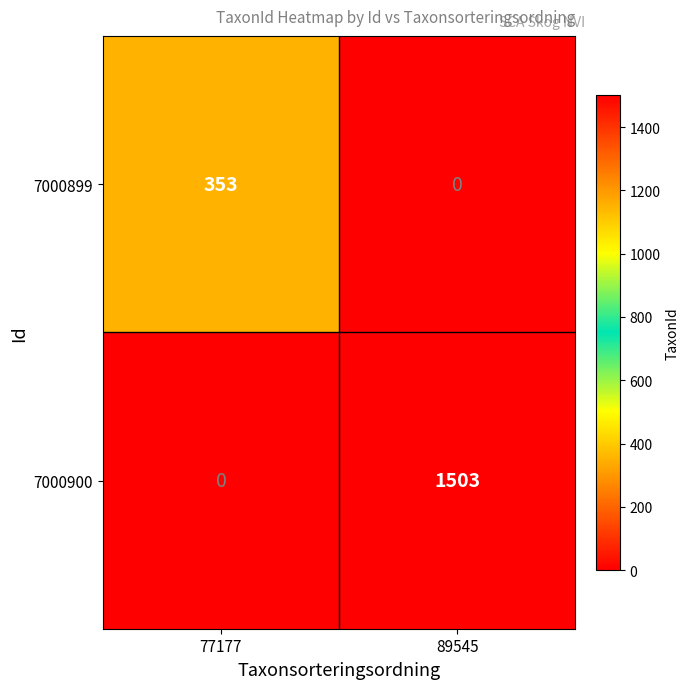

The value of 7000899 at 77177 is 353. True or false?

True